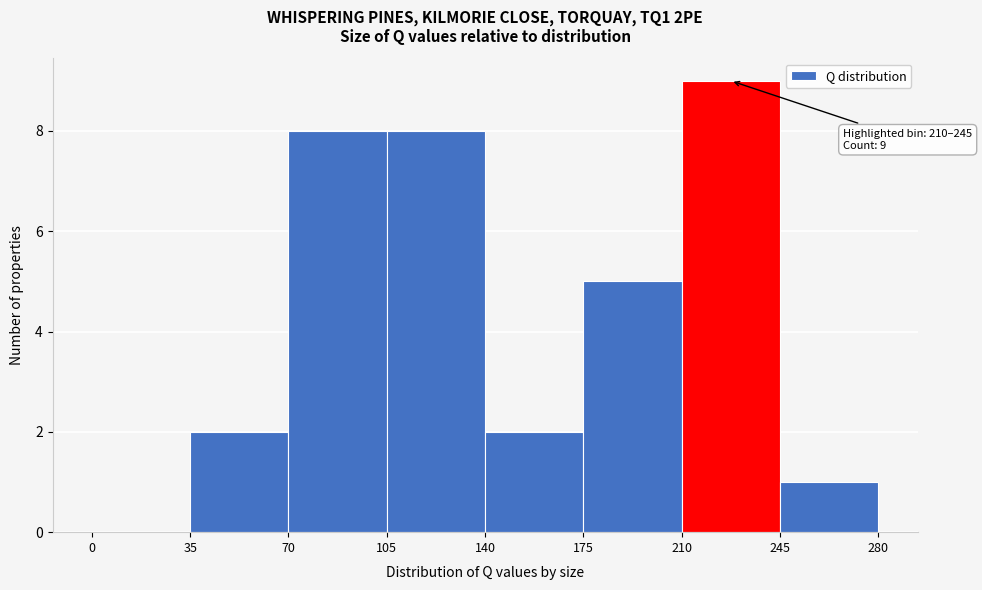

Which range on the x-axis has the tallest bar?

210 to 245